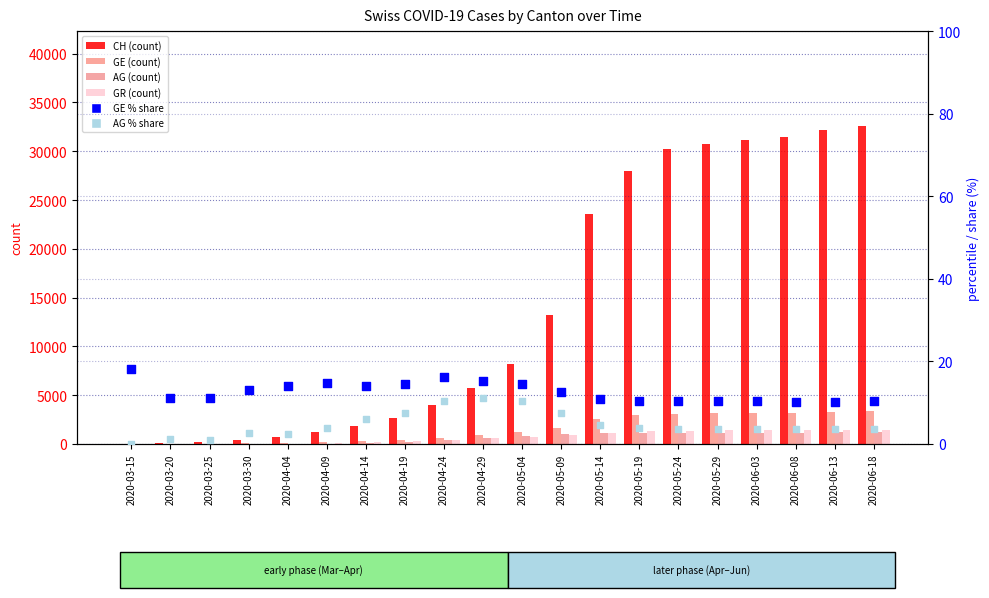

What is the total value across all series at 2020-05-24?

35813.0